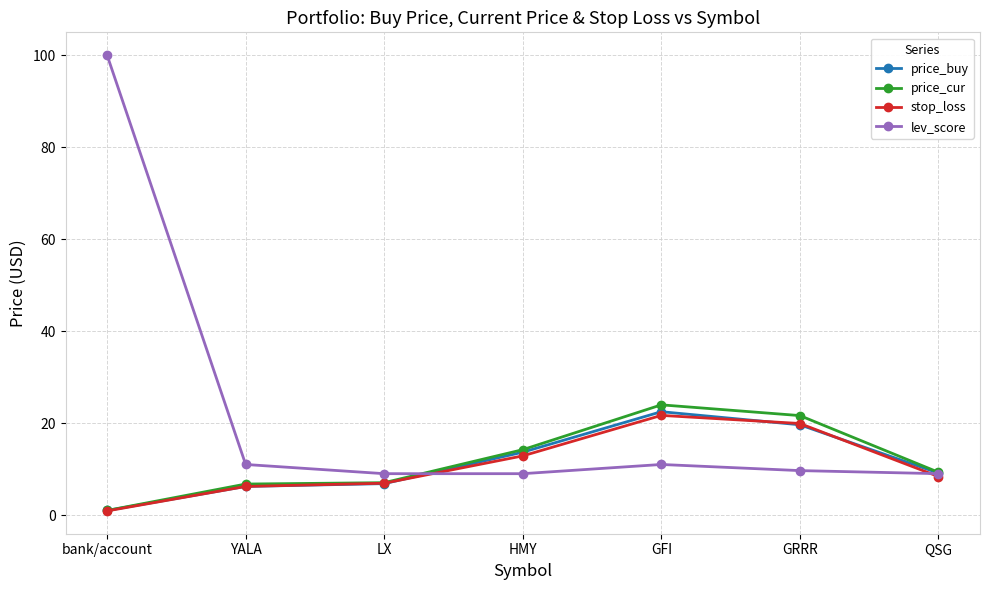

At which category is the sum across all series the highest?

bank/account